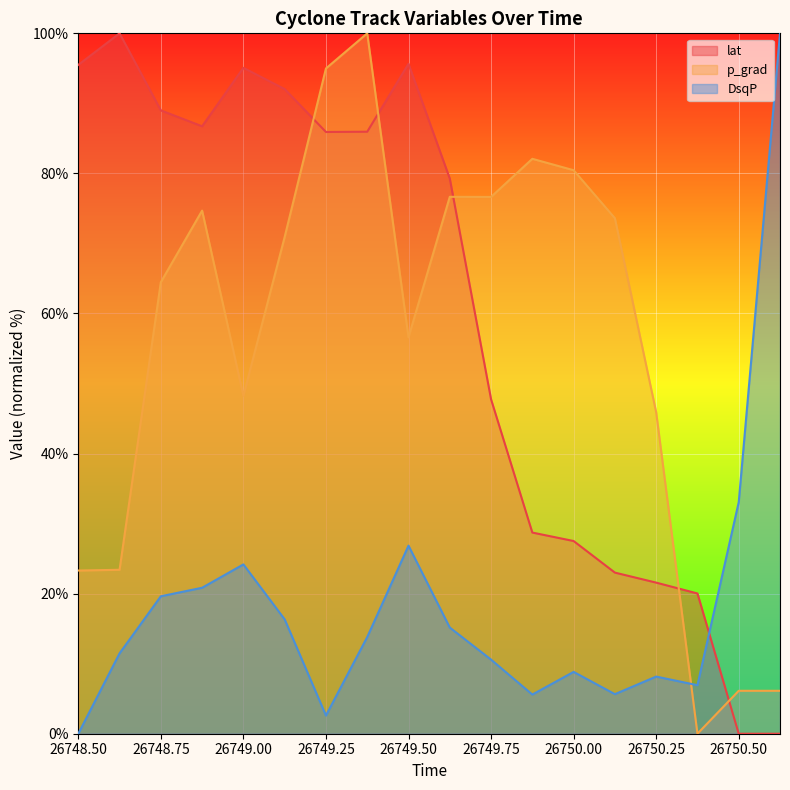

Which series has the largest total across all categories?

lat